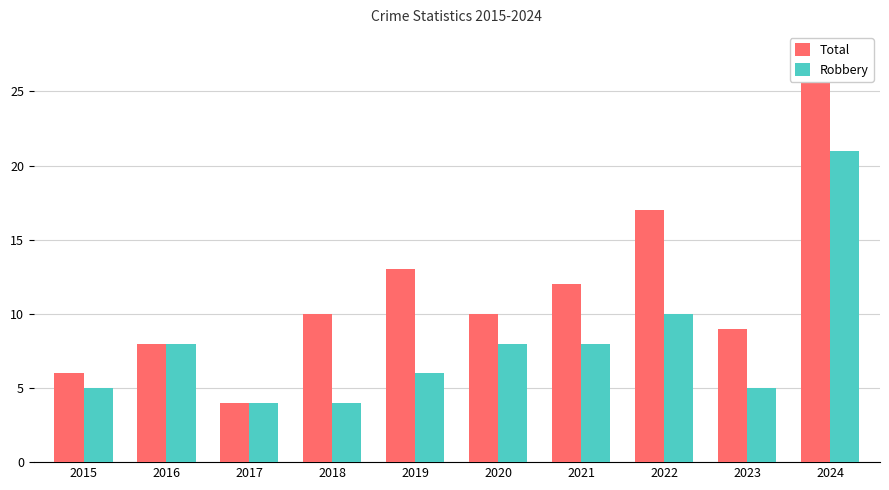

Which series changed the most between 2015 and 2018?

Total